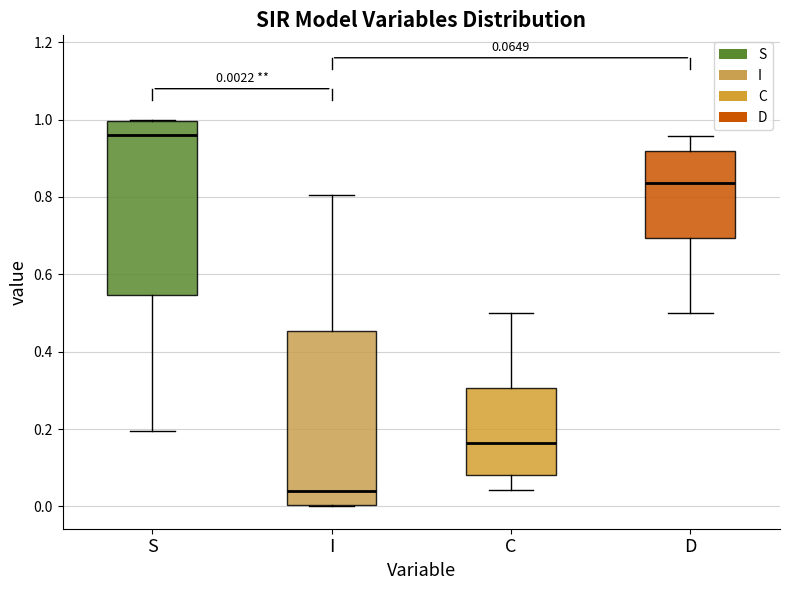

Which box's median line is the lowest?

I